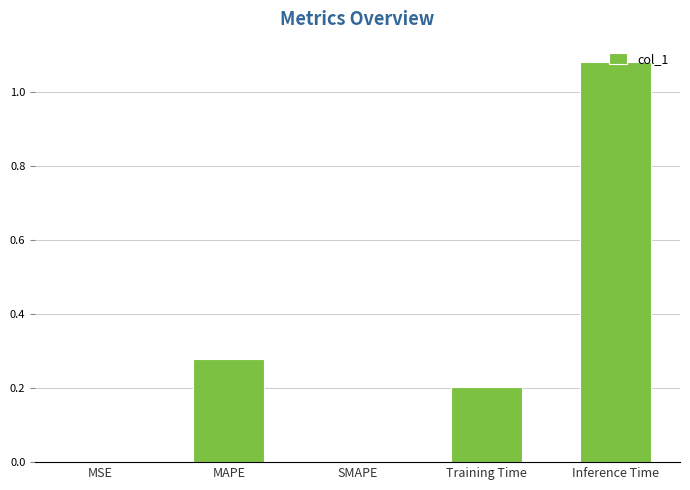

Are the bars grouped side by side (vs. stacked)?

No